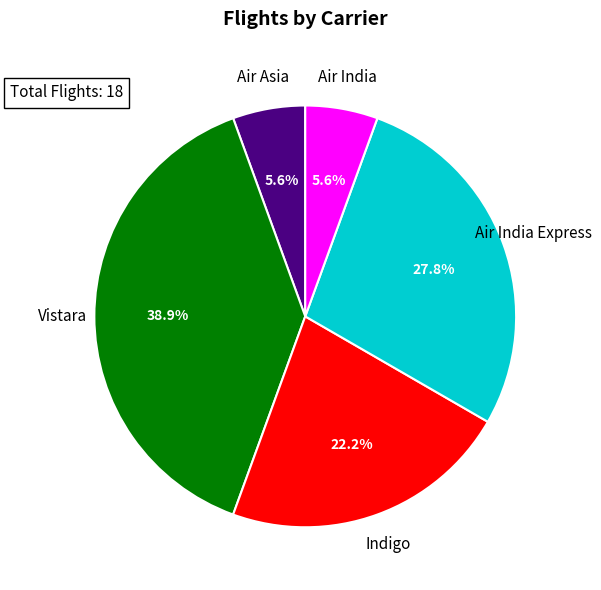

To the nearest percent, what percentage of the pie is Air Asia?

6%